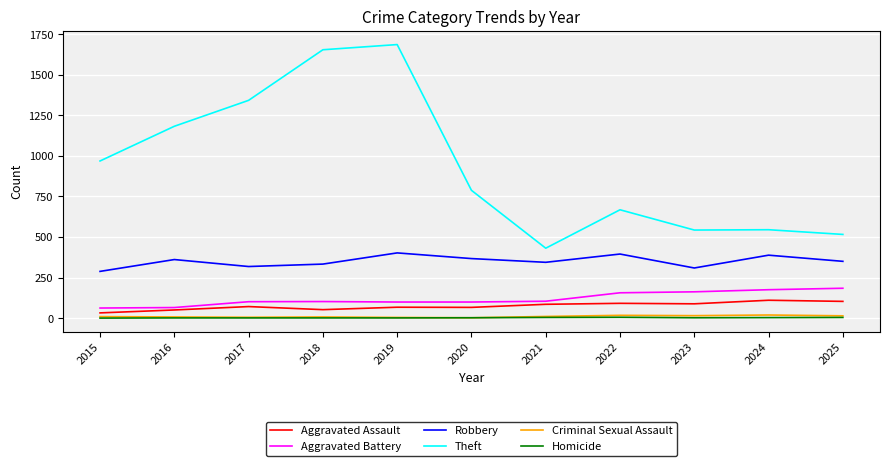

What is the total value across all series at 2018?

2150